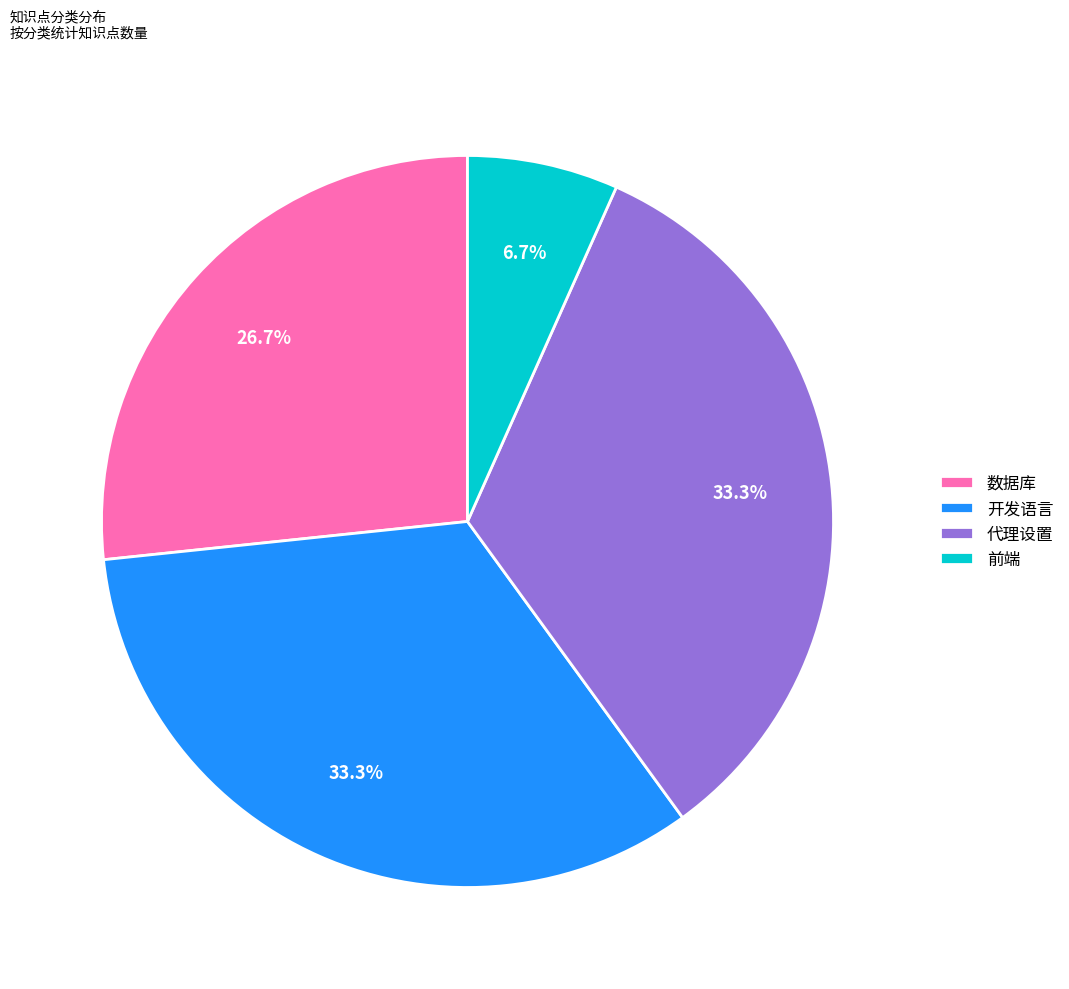

To the nearest percent, what portion does 开发语言 represent?

33%